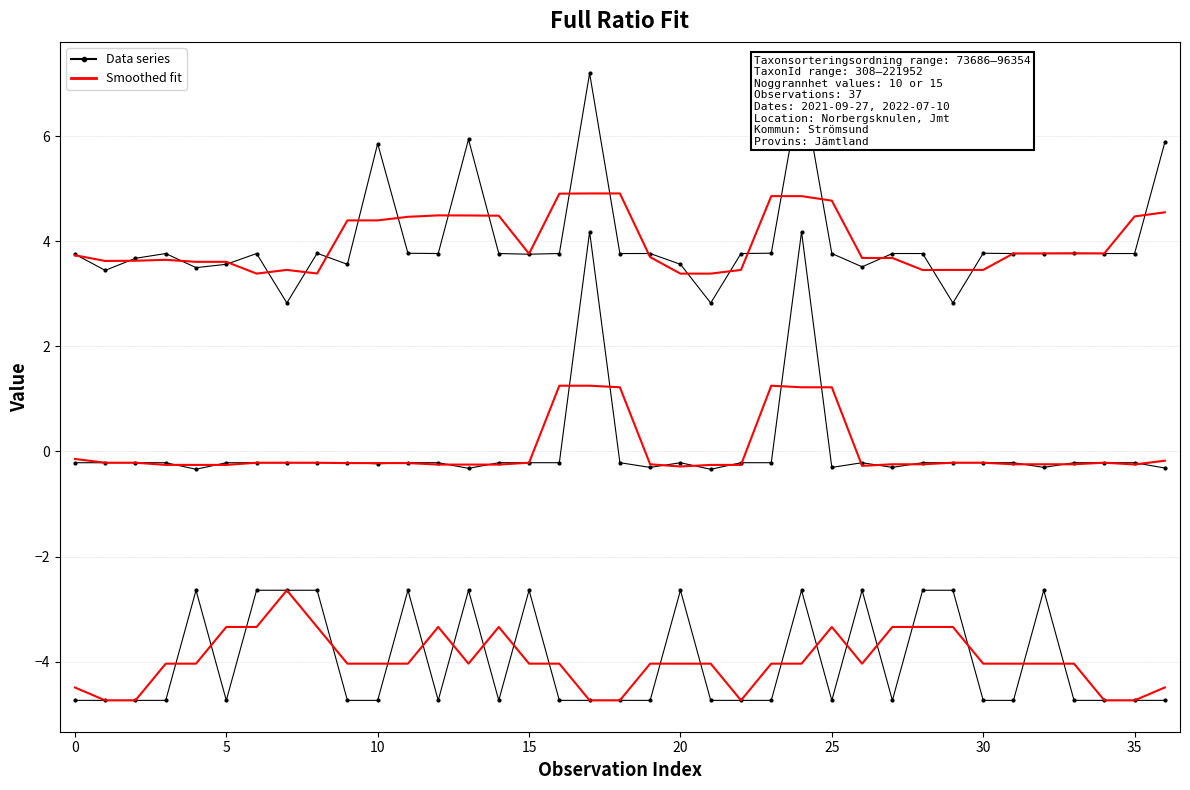

True or false: Noggrannhet has a value of -6.9 at 16.

False